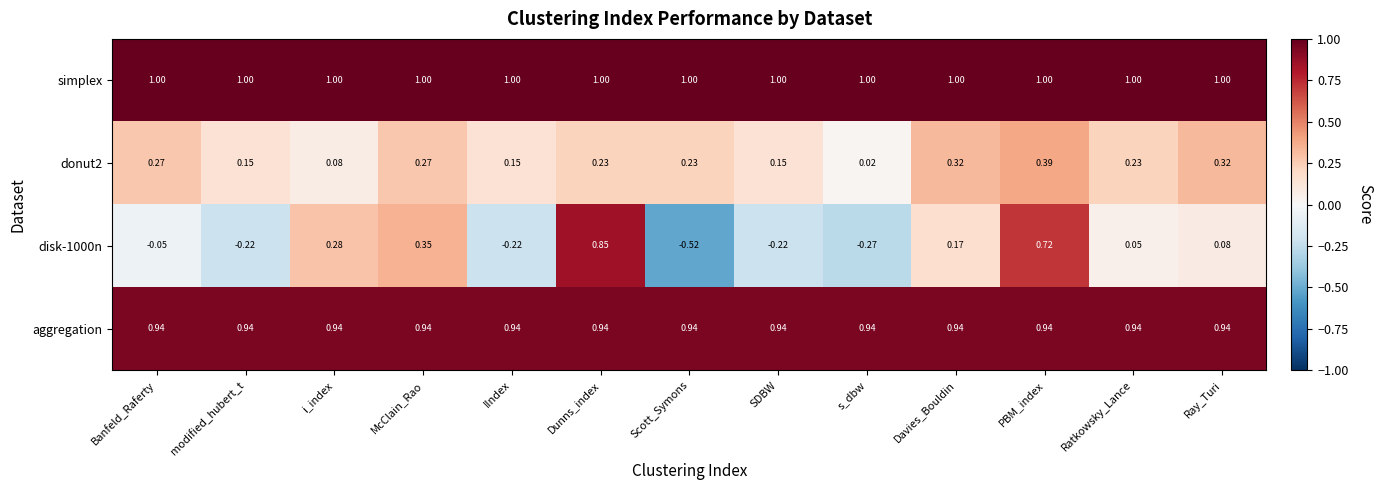

Which category has the lowest value across all series?

Scott_Symons